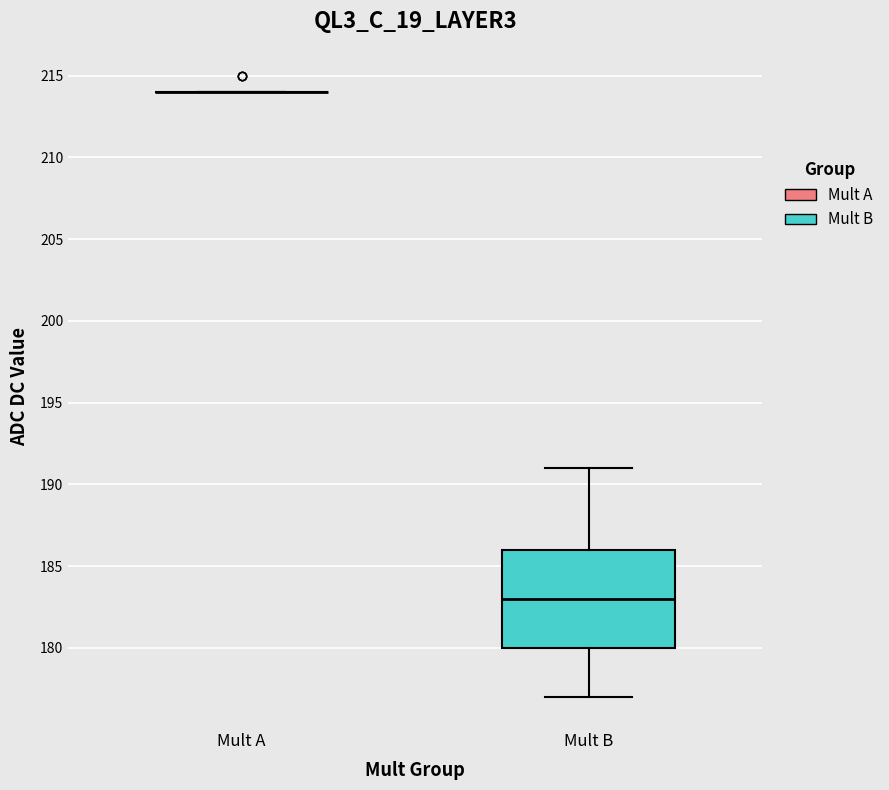

Reading left to right, transcribe this box plot: for each box, give where its median line is, the range the box spans, and where its two whiskers end, as read against the y-axis. The values are not printed on the chart, so give them approximately, as read against the axis.

Mult A: box collapsed to a line at 214, whiskers 214 to 214
Mult B: median 183, box 180 to 186, whiskers 177 to 191